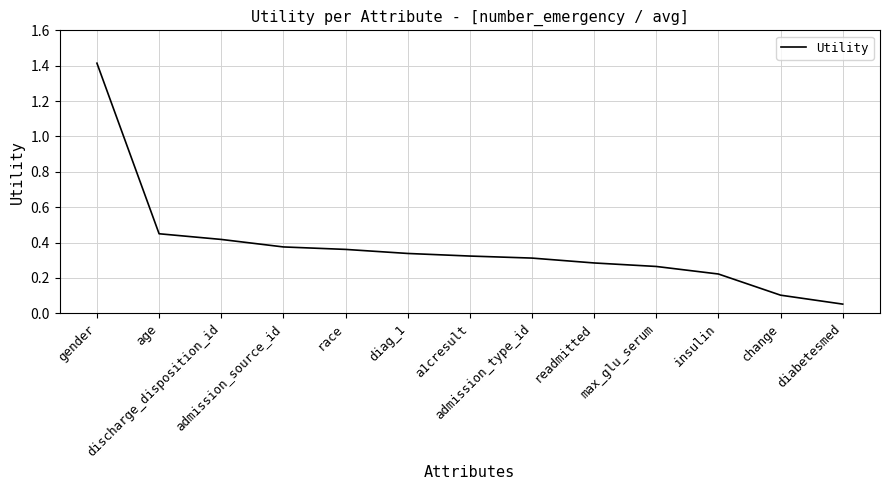

What is the sum of all values?

4.9